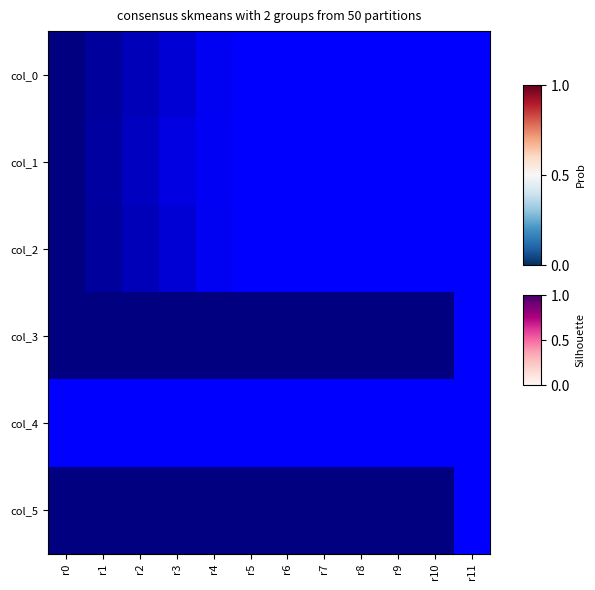

What is the difference between the highest and lowest values at r8?

0.7